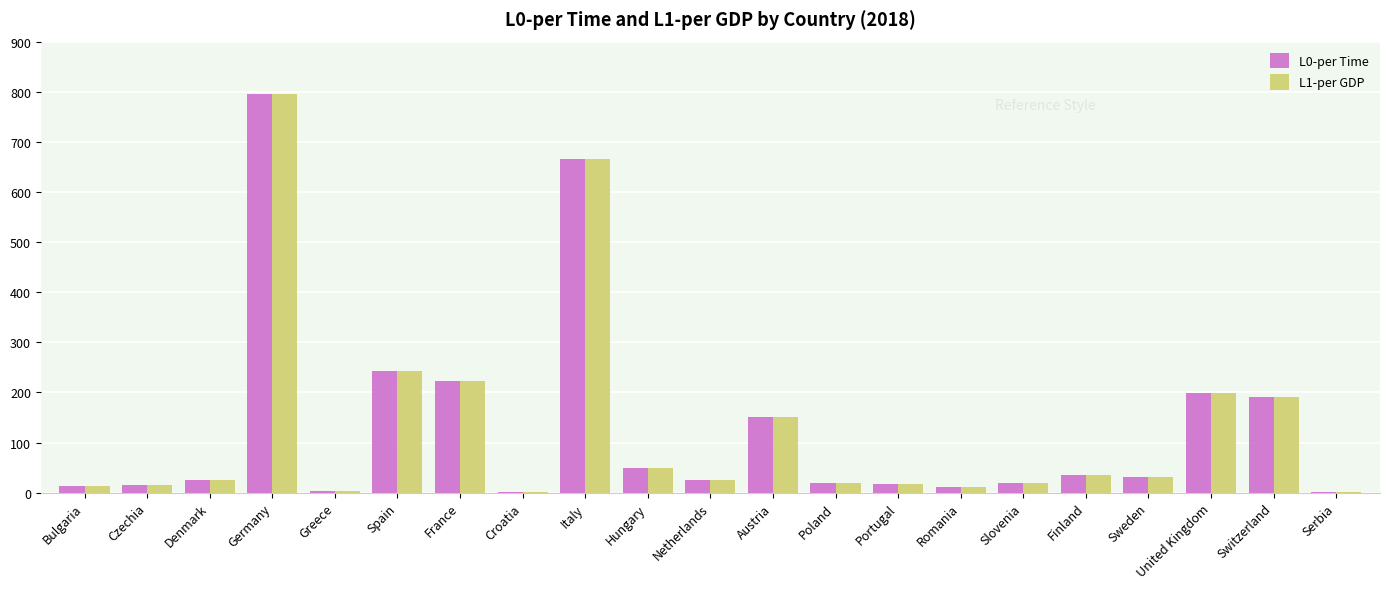

What is the total value across all series at Portugal?

36